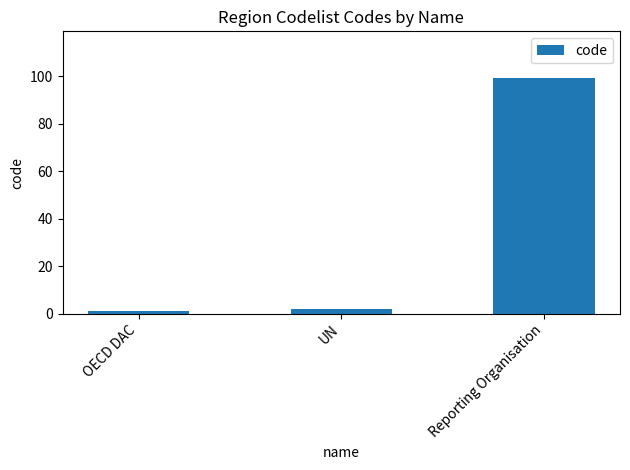

Which has a higher value, UN or OECD DAC?

UN